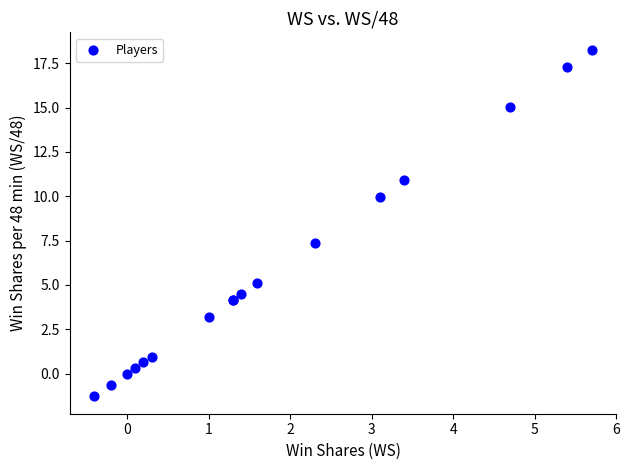

What Y value in the scatter plot is closest to 8?

7.4